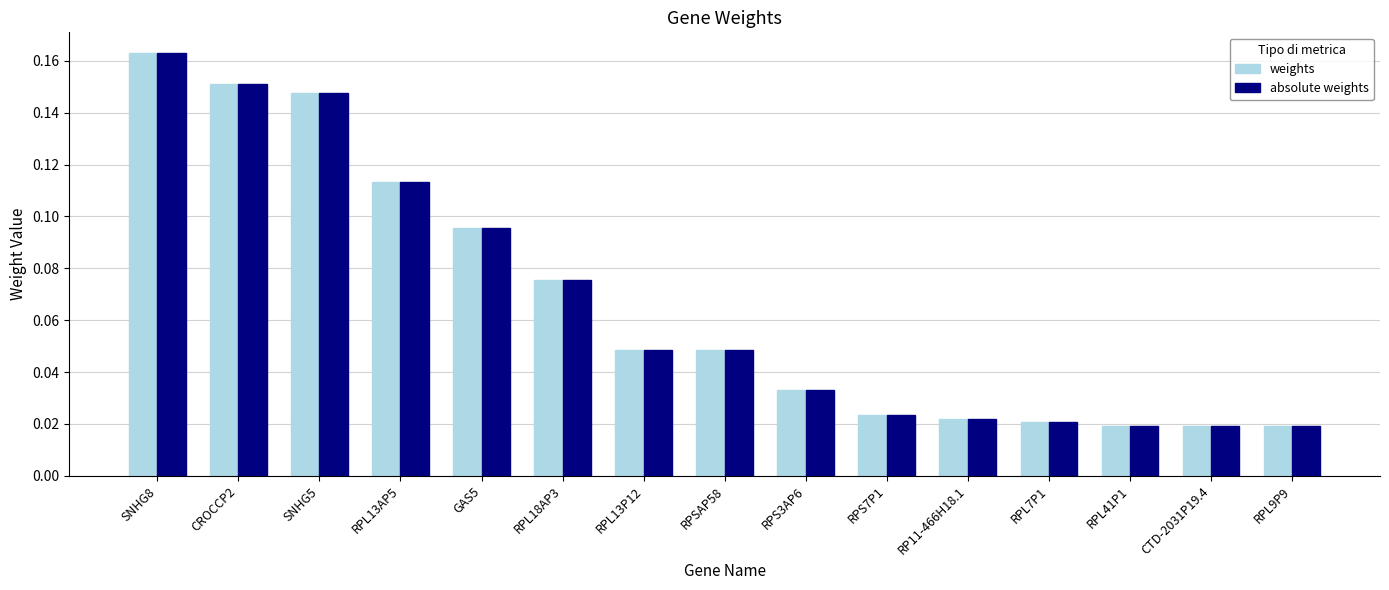

At which category is the sum across all series the highest?

SNHG8